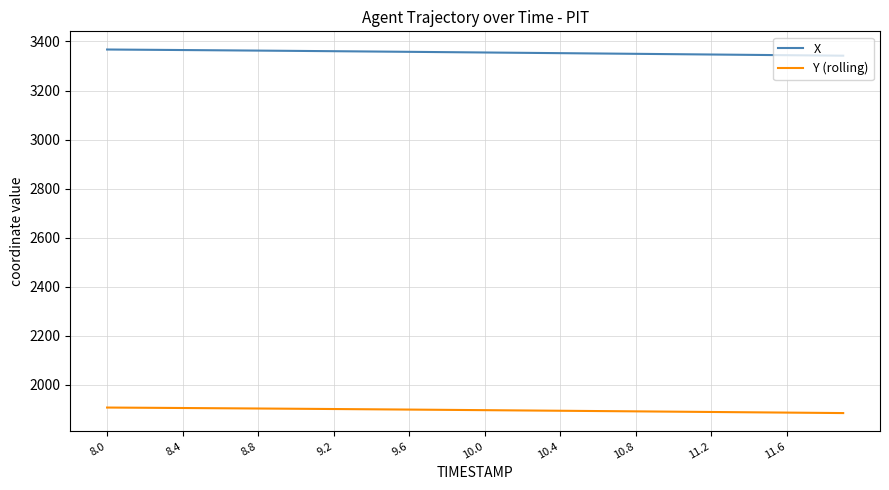

List the series in order of their peak value, highest first.

X, Y (rolling)